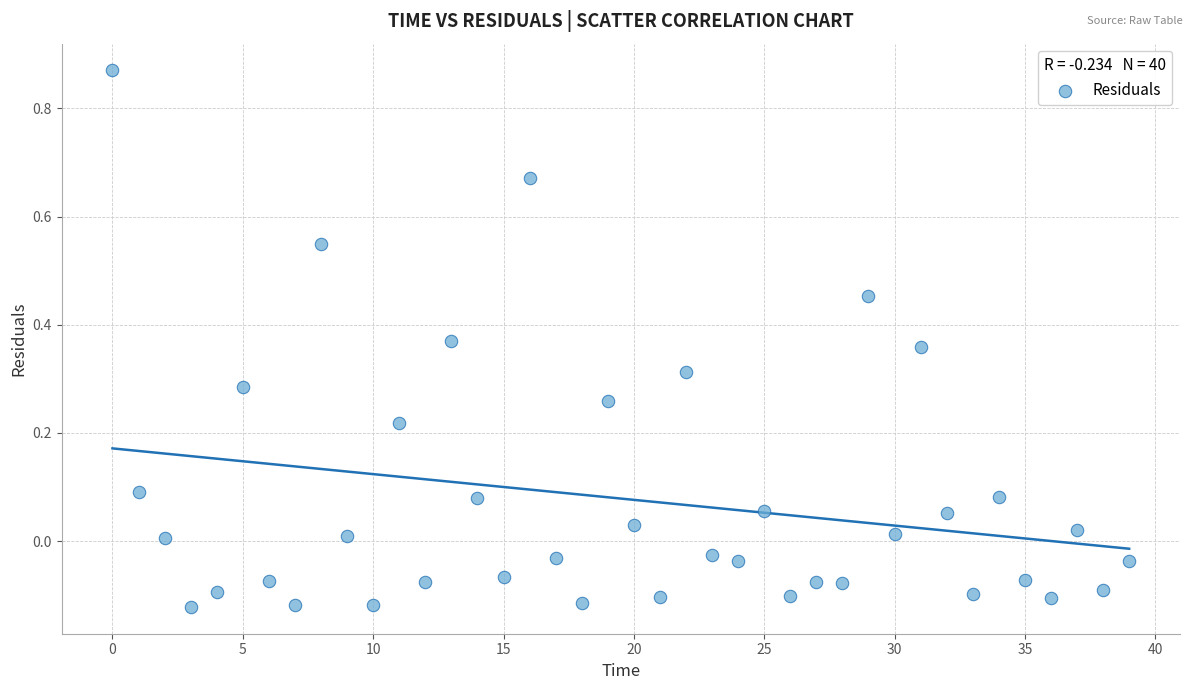

What is the range of Y values (max minus min)?

1.0